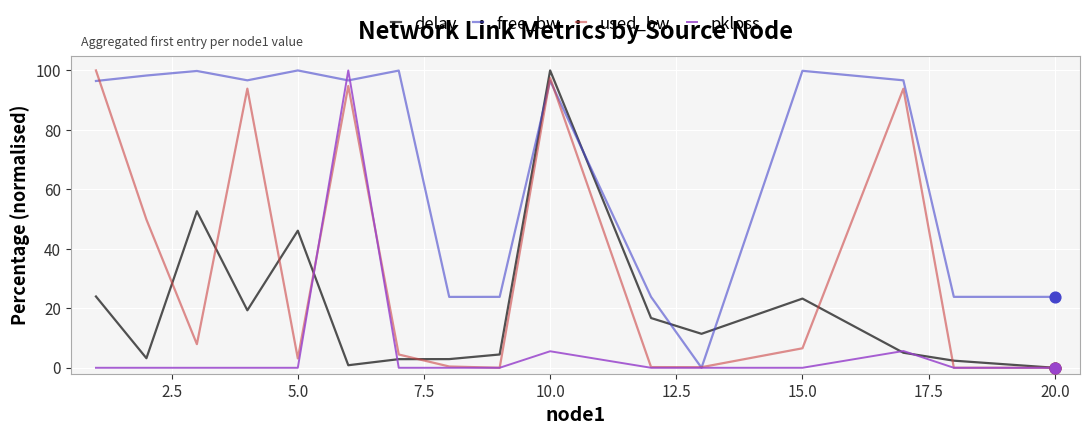

List the series in order of their overall mean, highest first.

free_bw, used_bw, delay, pkloss